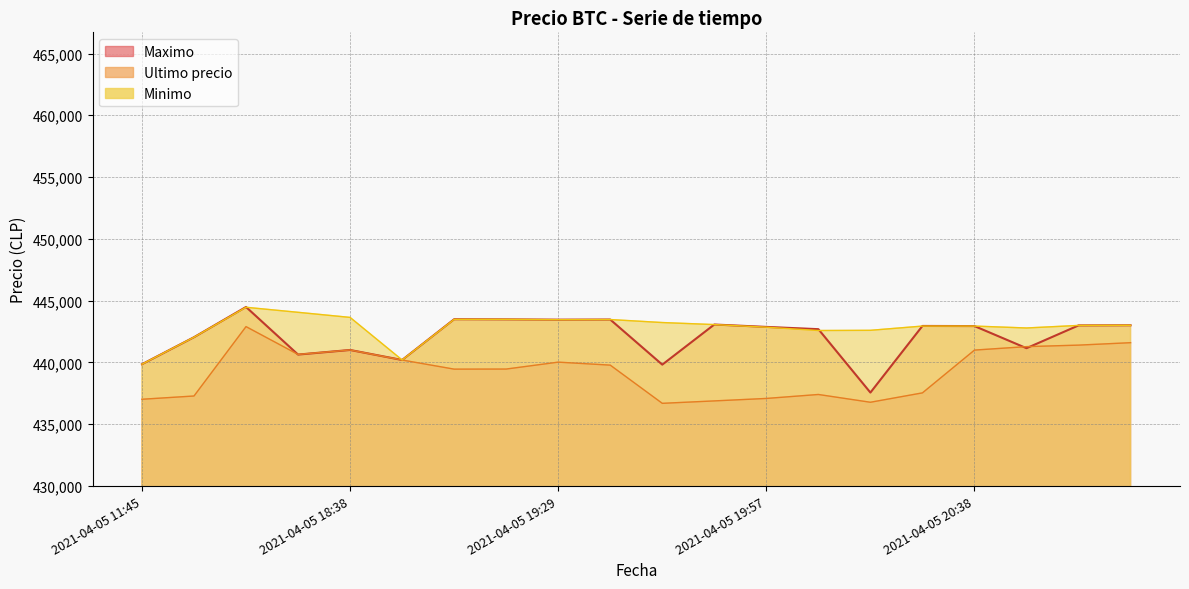

What is the difference between the maximum and minimum values in the Ultimo precio series?

6927